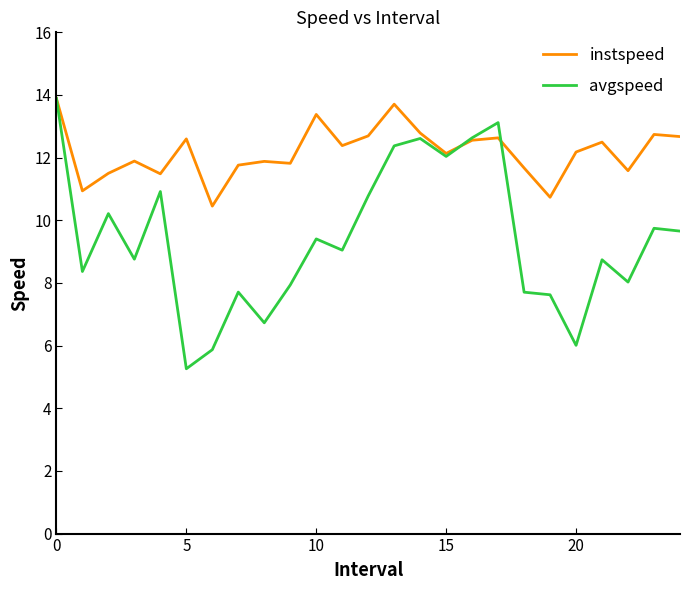

How many lines are shown in the chart?

2